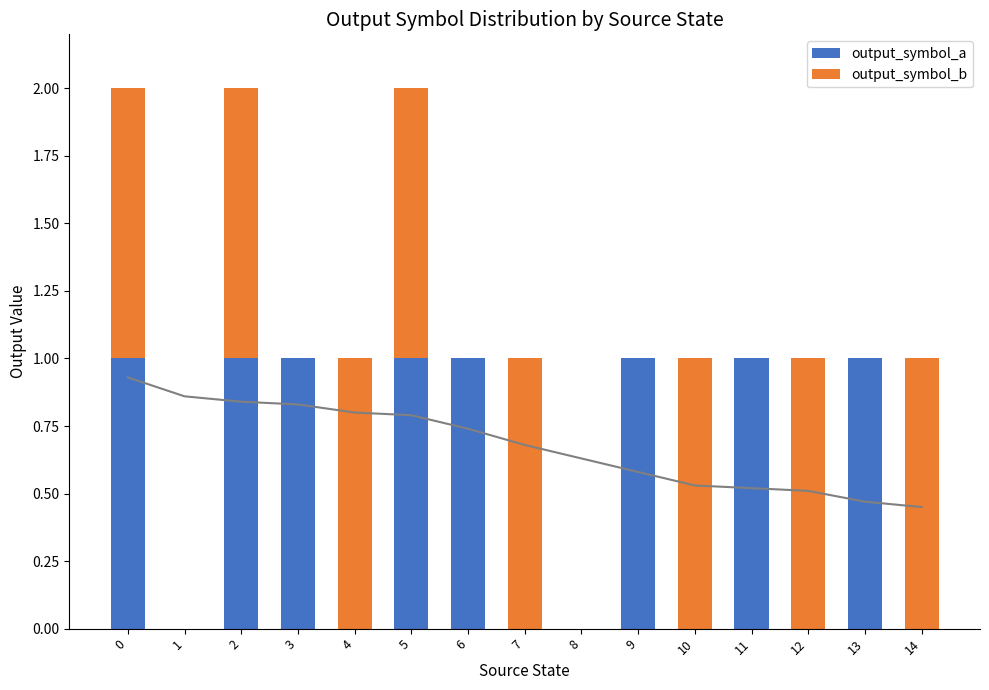

At how many categories does at least one series exceed 0?

13